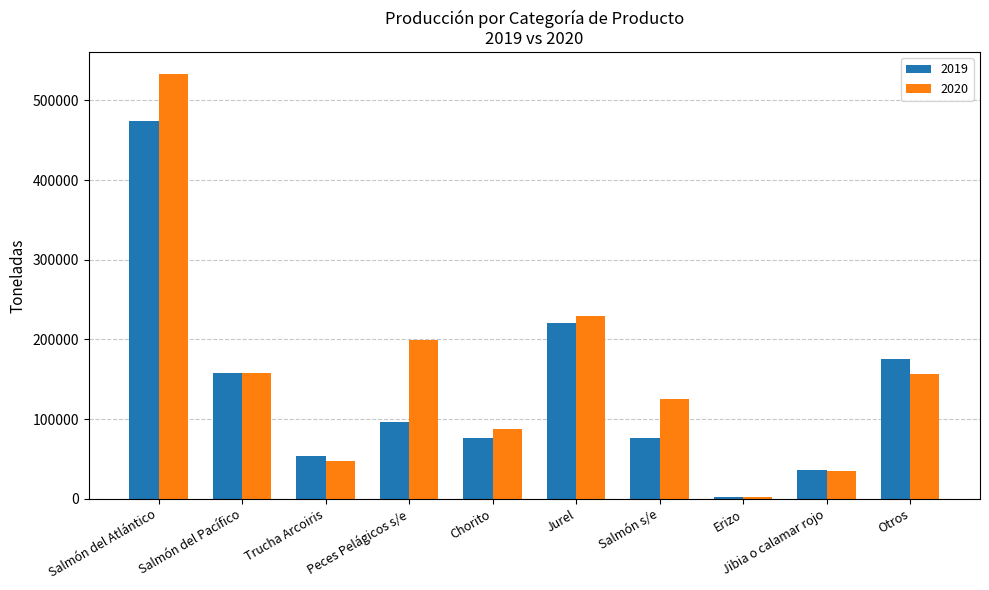

What is the label of the 9th bar from the left?

Jibia o calamar rojo